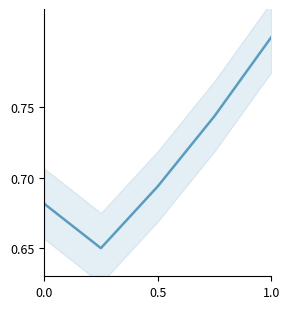

The value at 0.0 is 1.1. True or false?

False